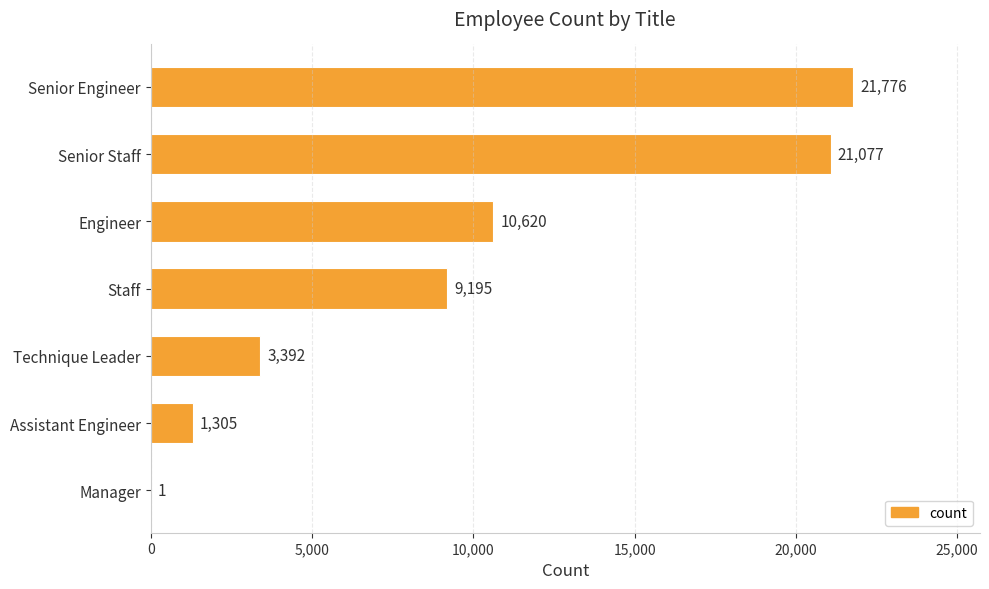

Which label corresponds to the largest value in the chart?

Senior Engineer